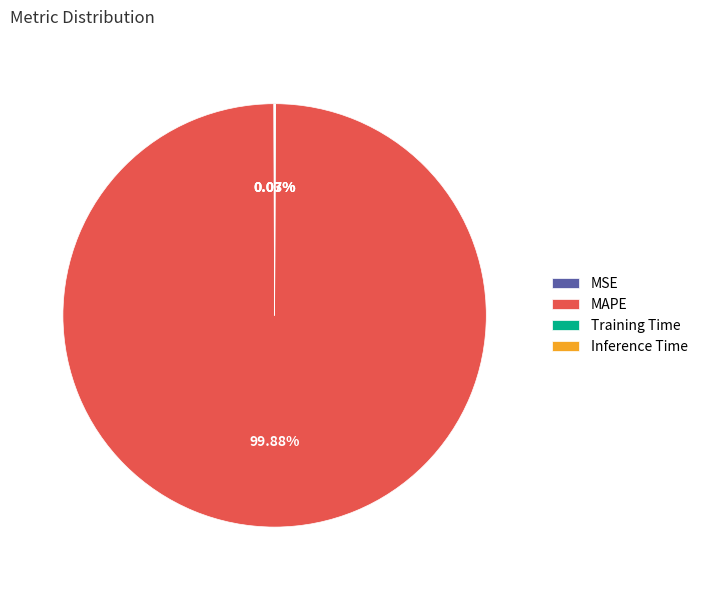

What percentage is the MAPE slice, to the nearest percent?

100%